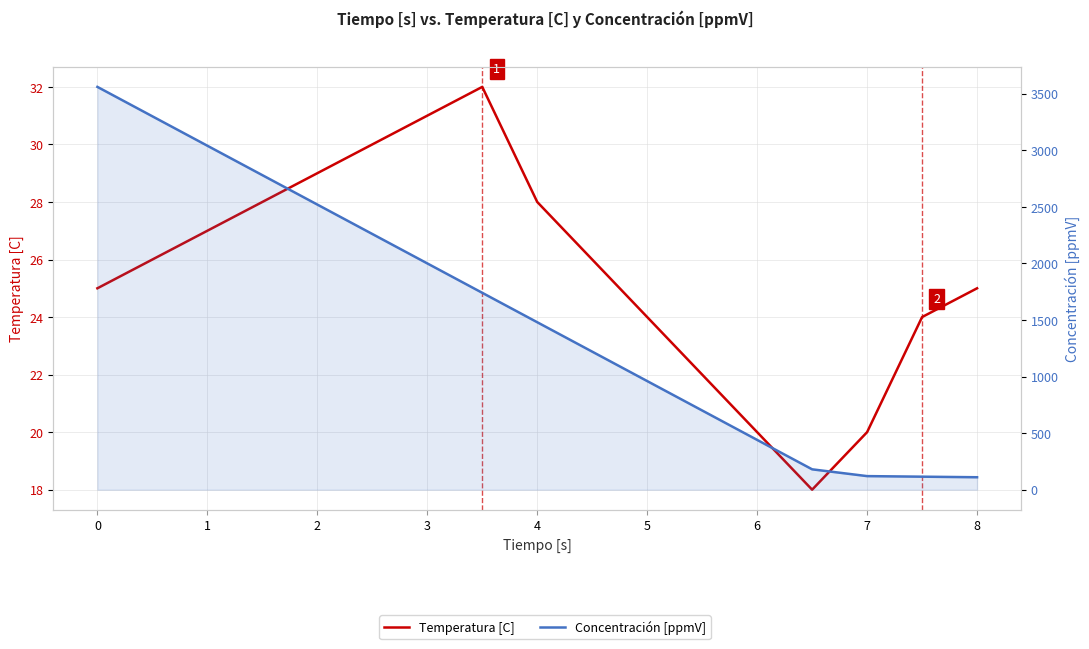

What is the value of the Temperatura [C] point at the 1st from the left?

25